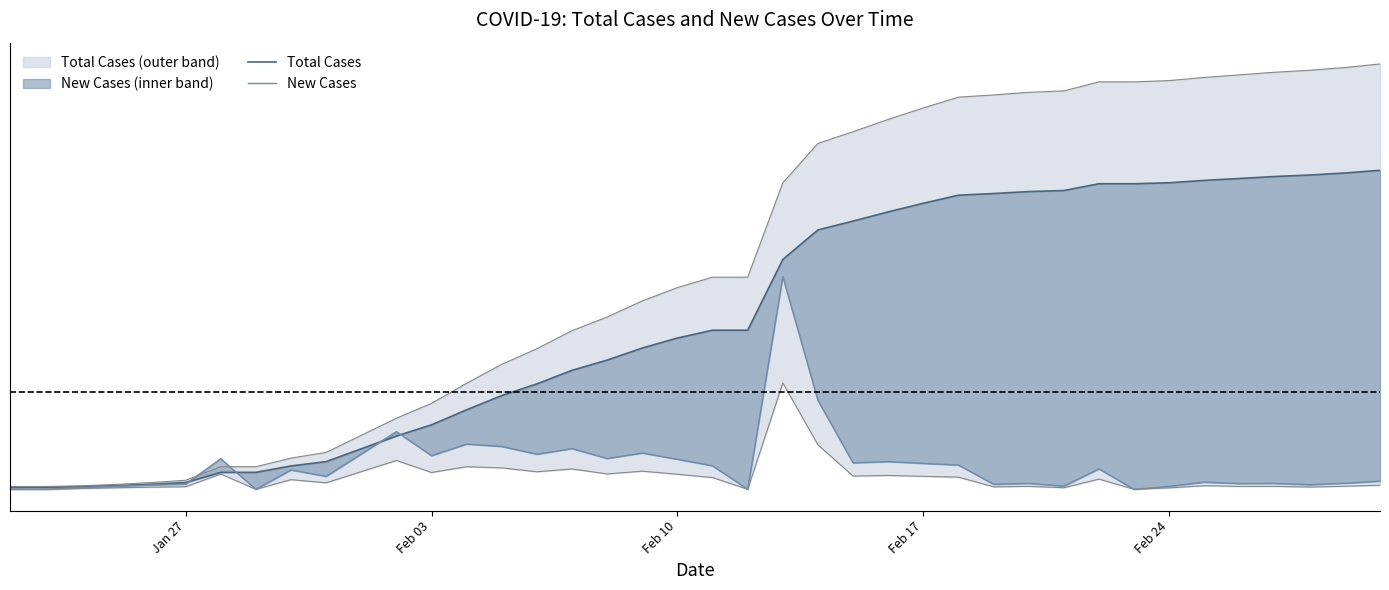

What are all the series names shown in the legend?

Total Cases, New Cases